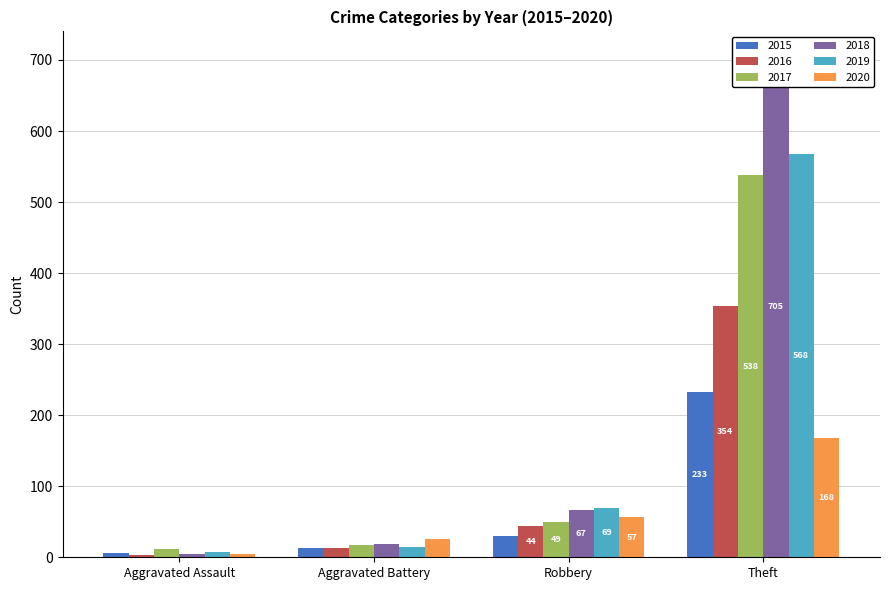

What is the greatest value displayed?

705